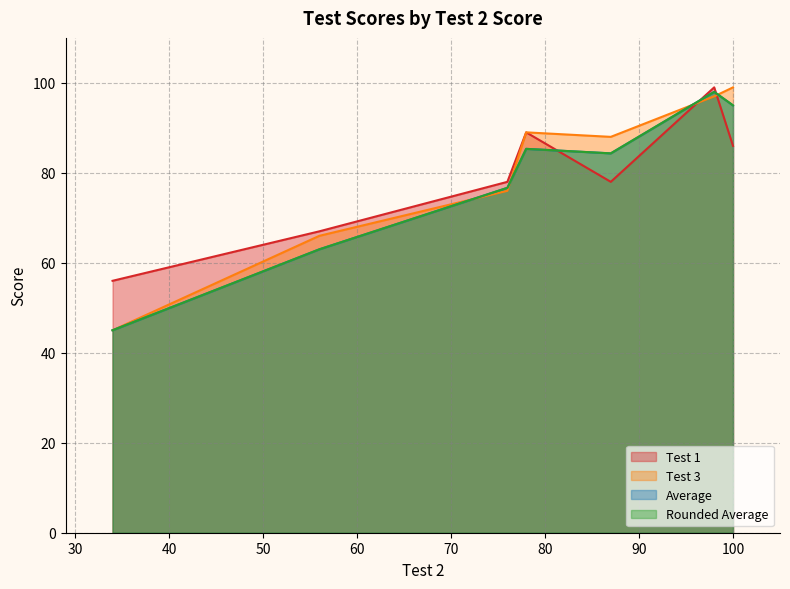

What is the label of the 2nd point from the right?

98